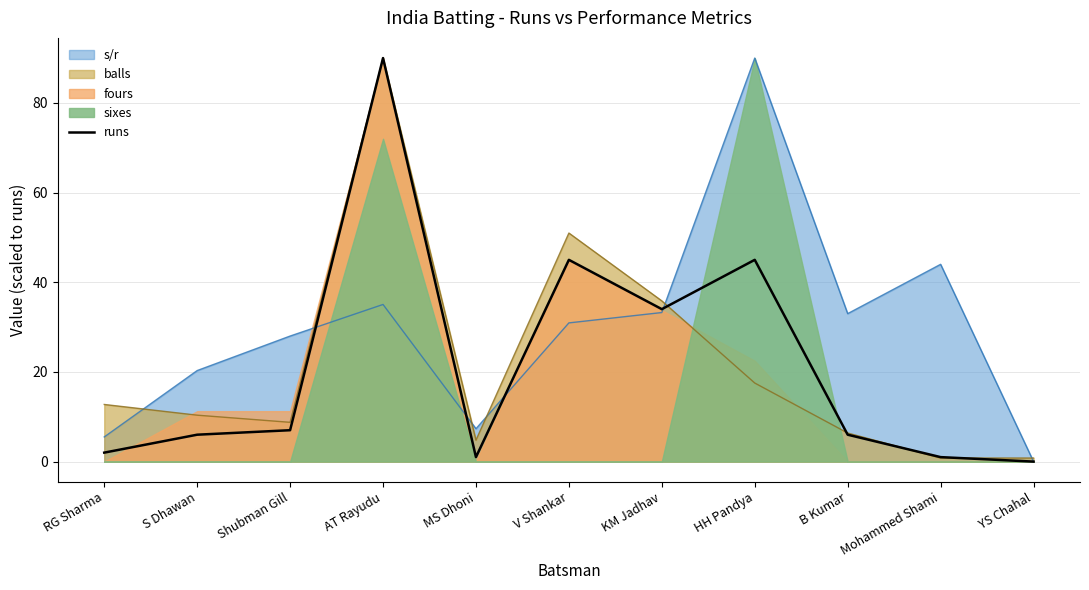

Reading left to right, what are all the values shown in this chart?

RG Sharma=2	S Dhawan=6	Shubman Gill=7	AT Rayudu=90	MS Dhoni=1	V Shankar=45	KM Jadhav=34	HH Pandya=45	B Kumar=6	Mohammed Shami=1	YS Chahal=0